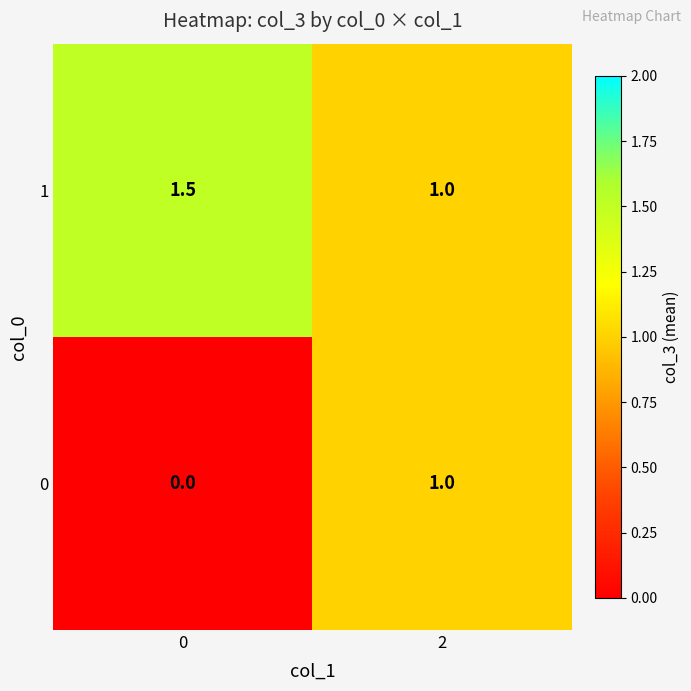

Which series has the largest range (max minus min)?

0